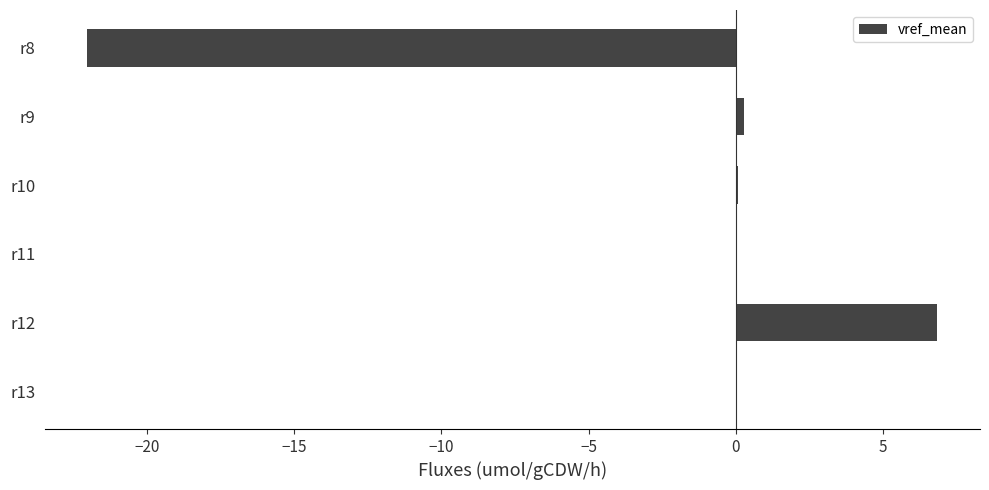

What is the maximum value shown in the chart?

6.8